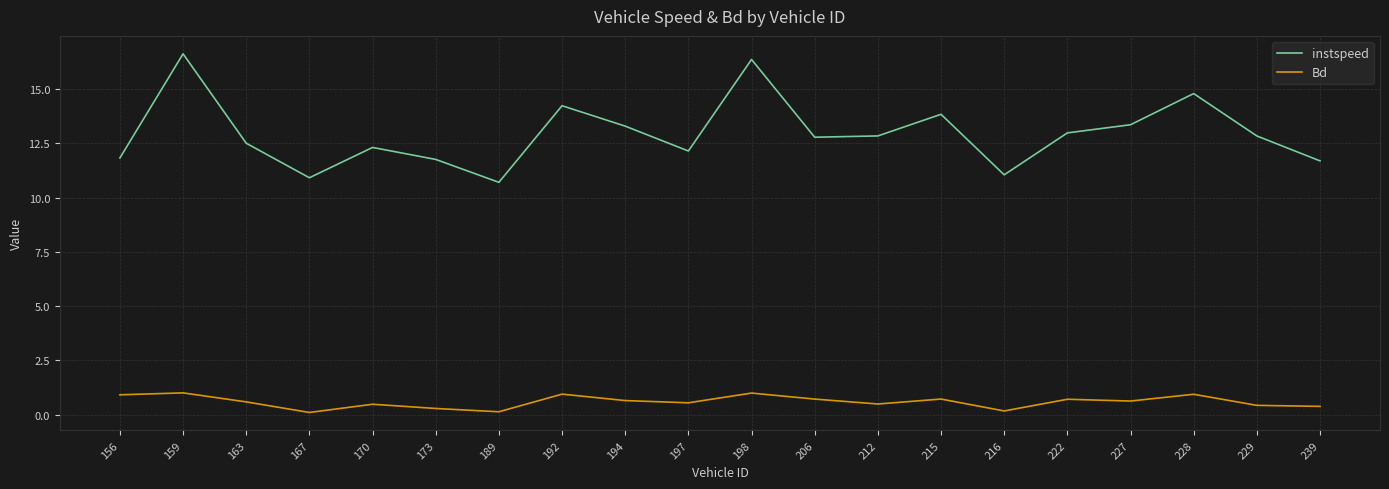

How many lines are shown in the chart?

2